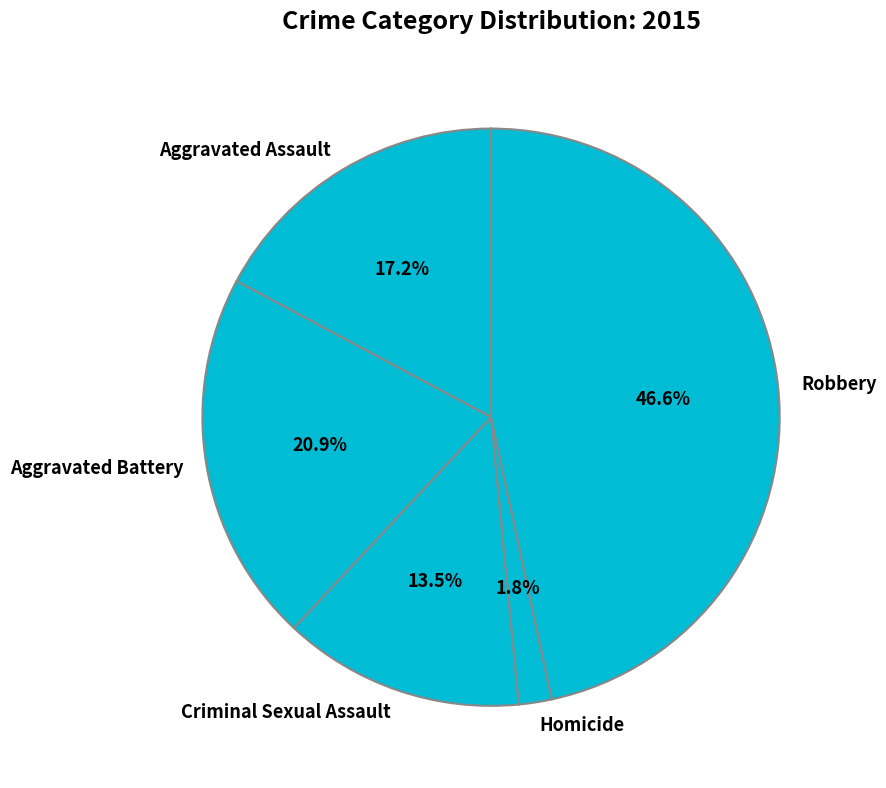

To the nearest percent, what percentage of the pie is Homicide?

2%